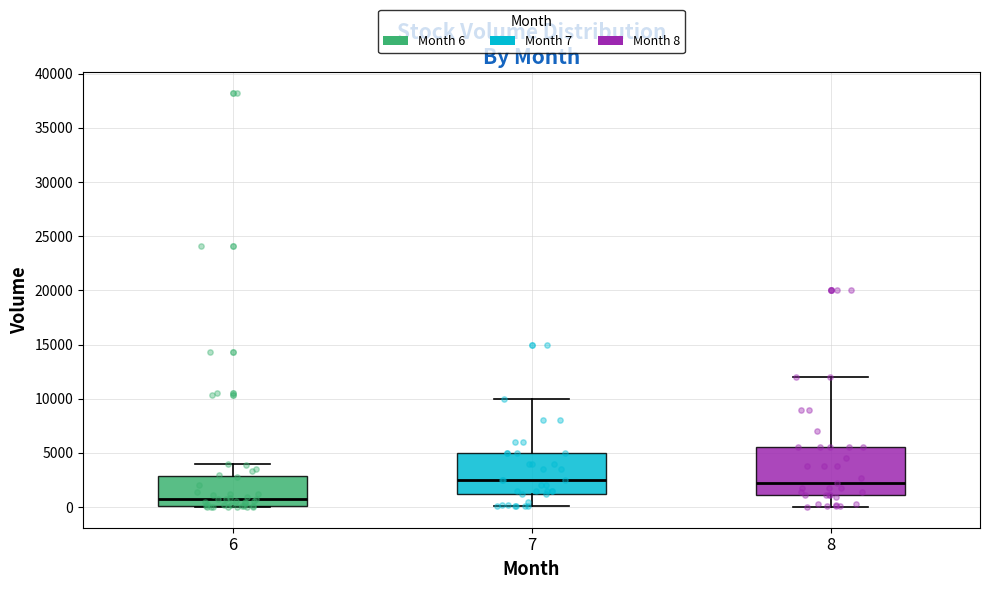

Reading left to right, read every box against the y-axis: the position of its median line, the range the box covers, and the ends of its whiskers. The values are not printed on the chart, so give them approximately, as read against the axis.

6: median 500, box 0 to 3000, whiskers 0 to 4000
7: median 2500, box 1000 to 5000, whiskers 0 to 10000
8: median 2000, box 1000 to 5500, whiskers 0 to 12000